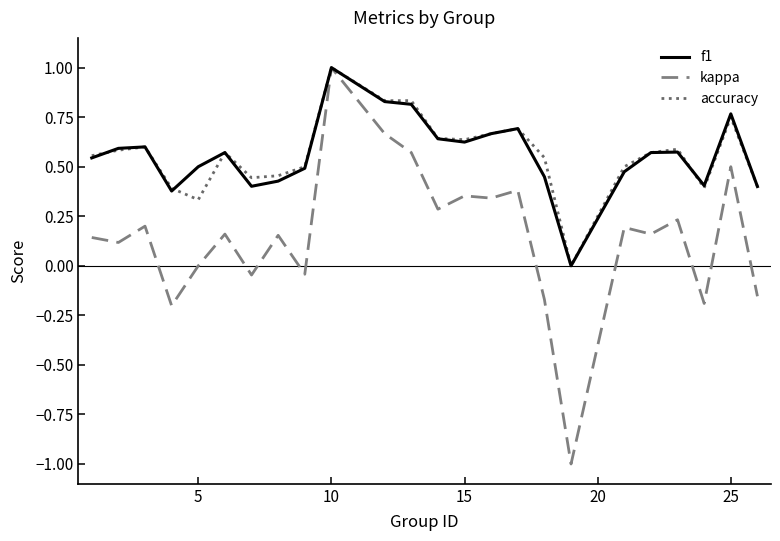

What is the greatest value displayed?

1.0